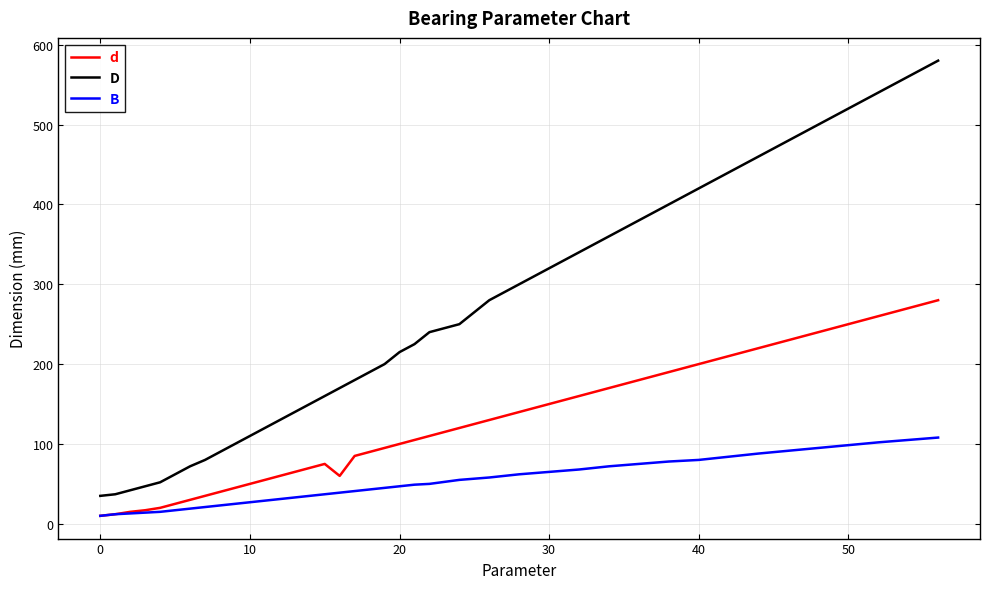

Which series has the largest total across all categories?

D